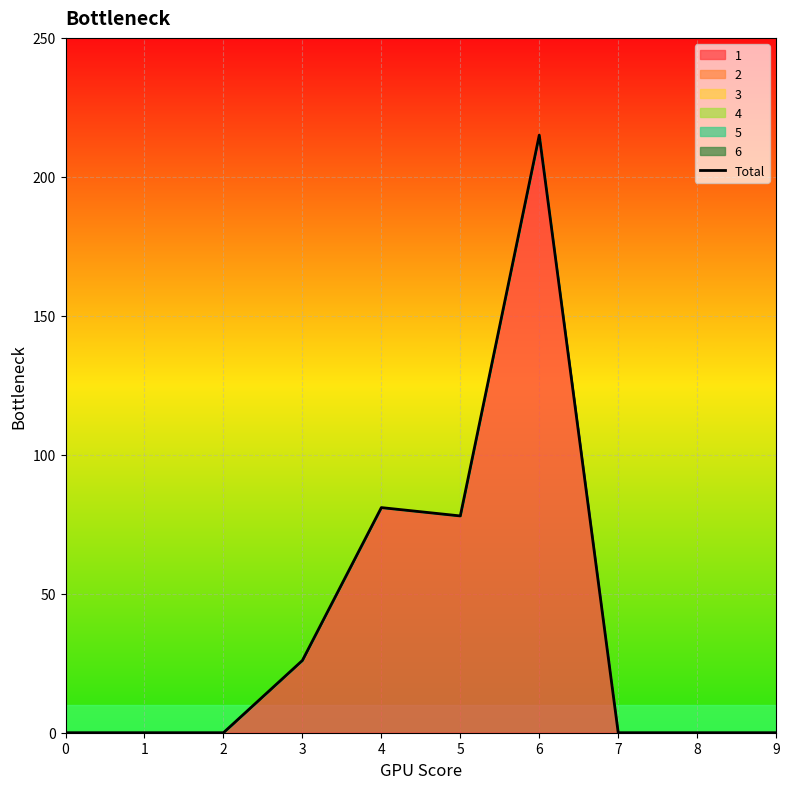

Reading left to right, list all the values displayed in this chart.

0=0	1=0	2=0	3=26	4=81	5=78	6=215	7=0	8=0	9=0